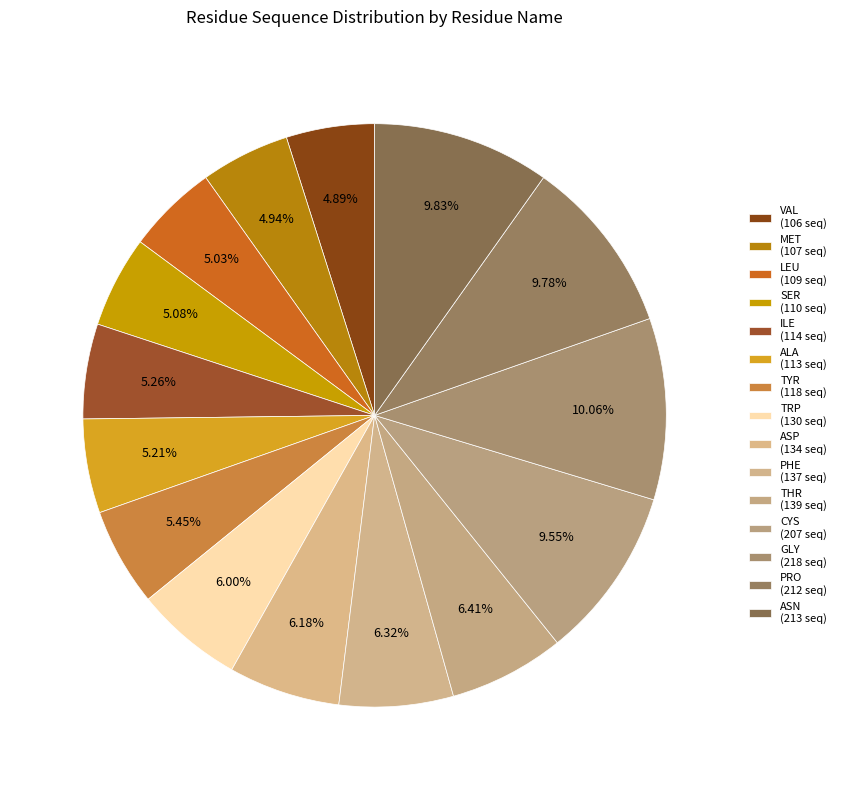

How much of the chart is everything except ASP?

93.8%